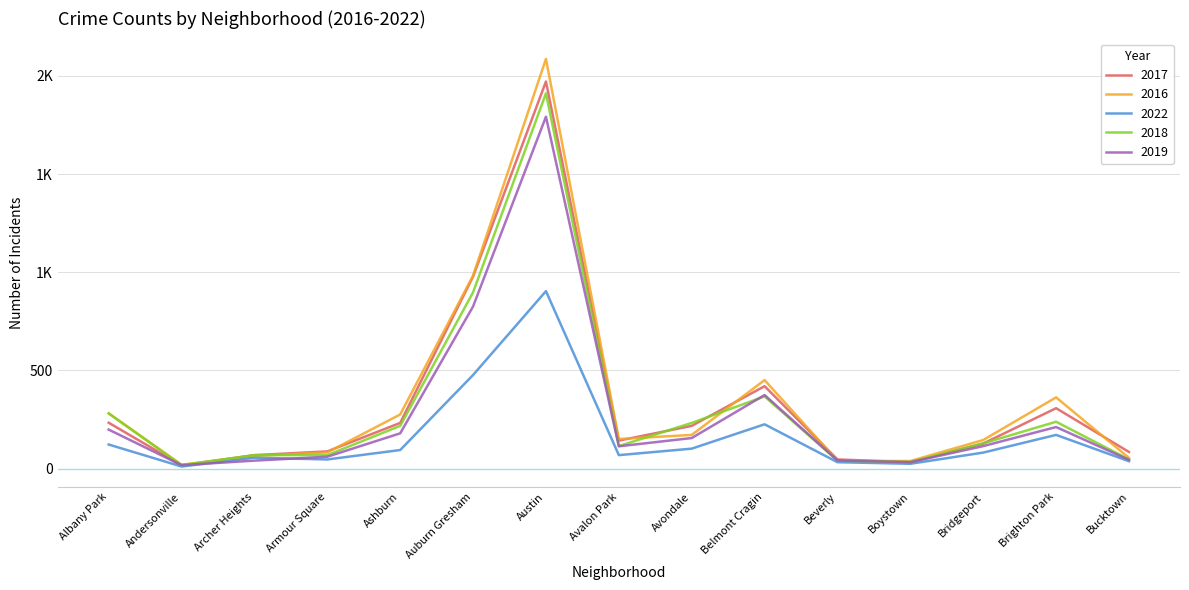

Is it true that 2017 equals 547 at Brighton Park?

False